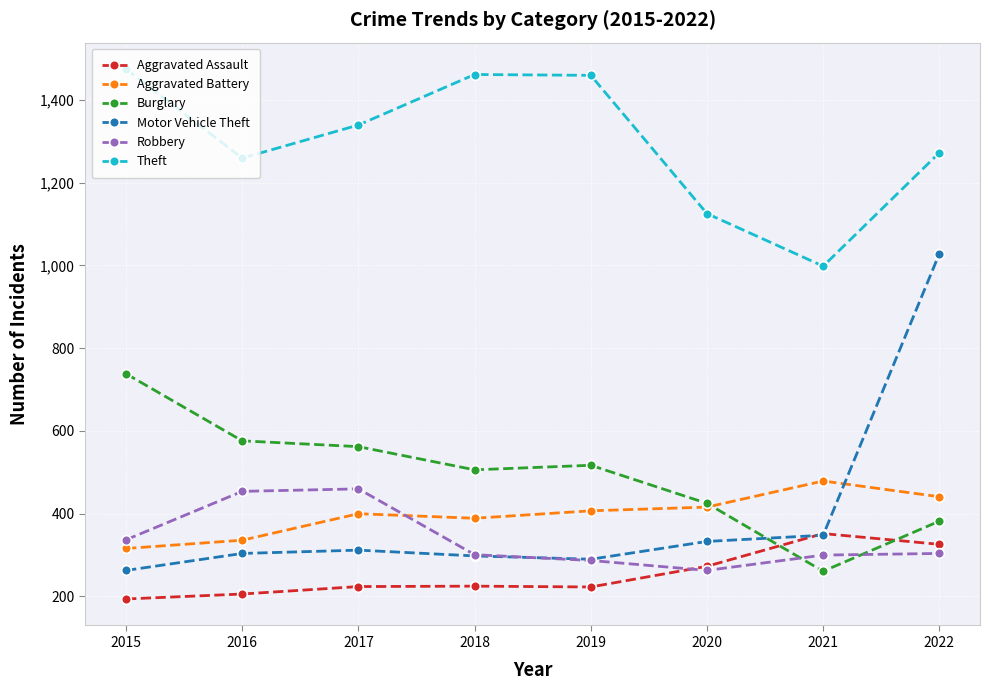

In Theft, how many points are higher than both neighbors (excluding endpoints)?

1